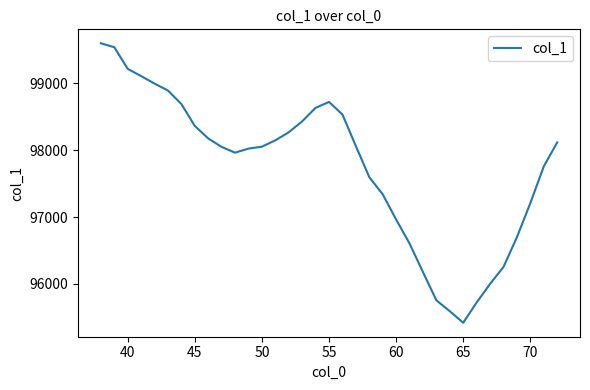

What is the maximum value shown in the chart?

99595.9